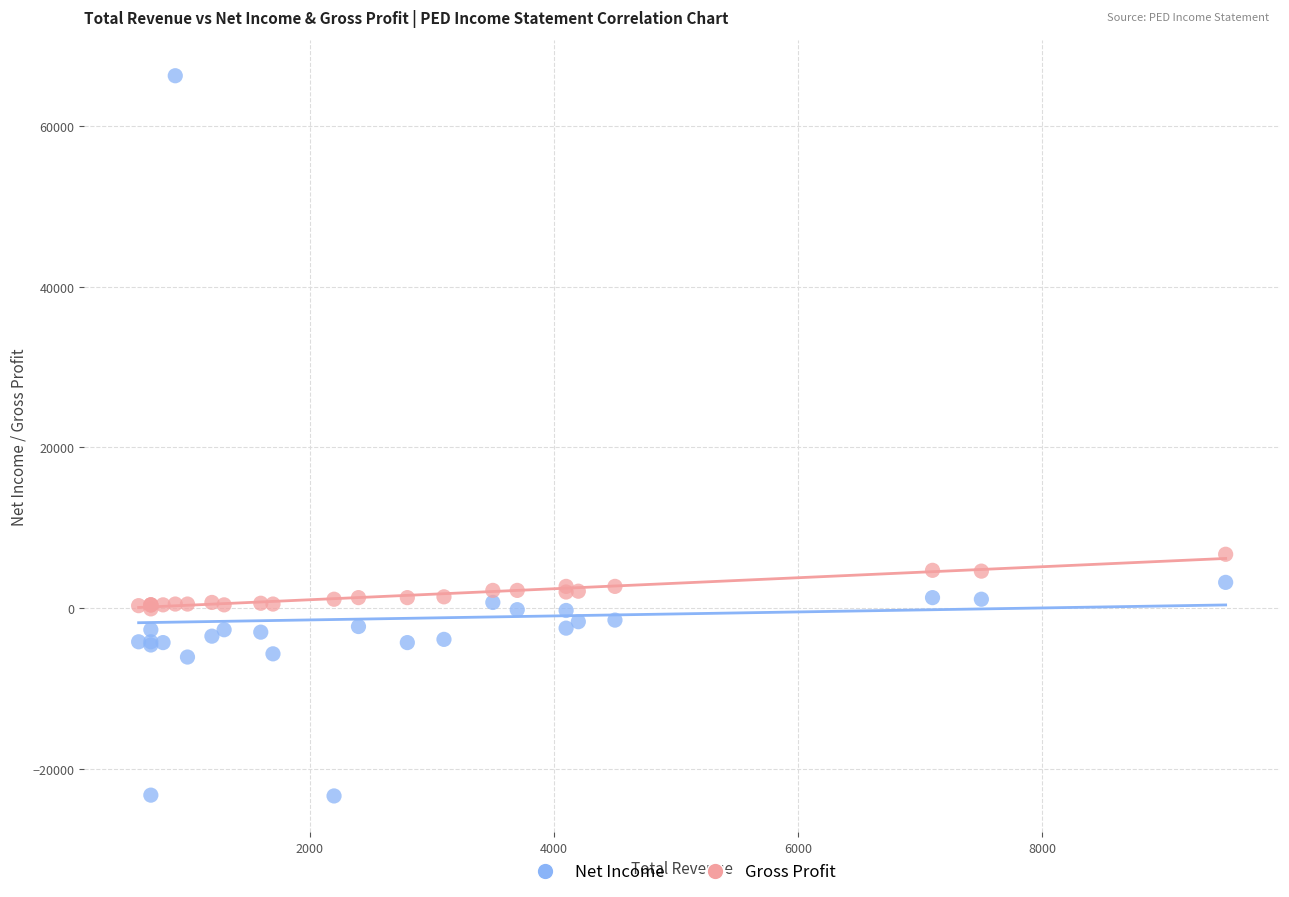

In the Net Income series, what Y value is closest to 21450?

3200